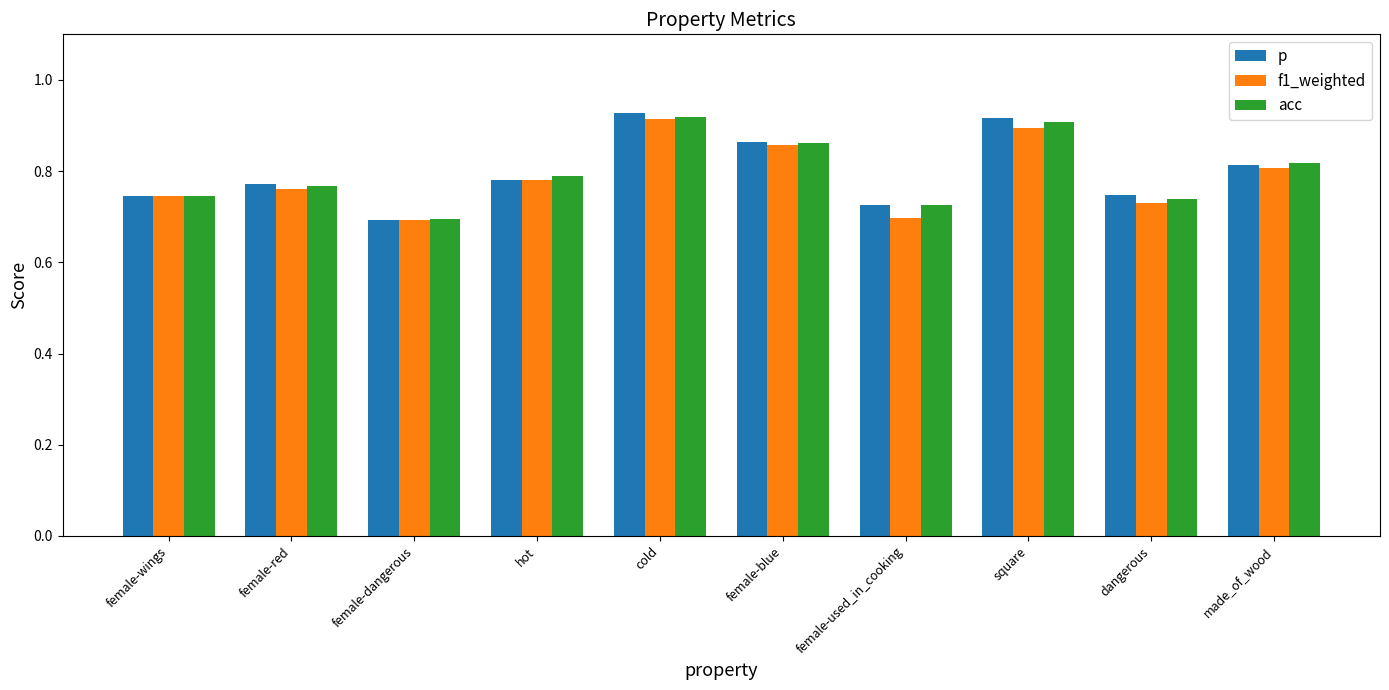

Where is p nearest to the value 0?

female-dangerous